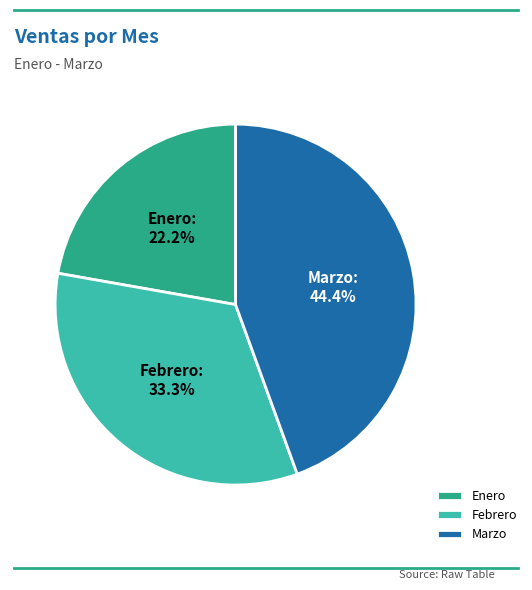

How many segments does this pie chart have?

3